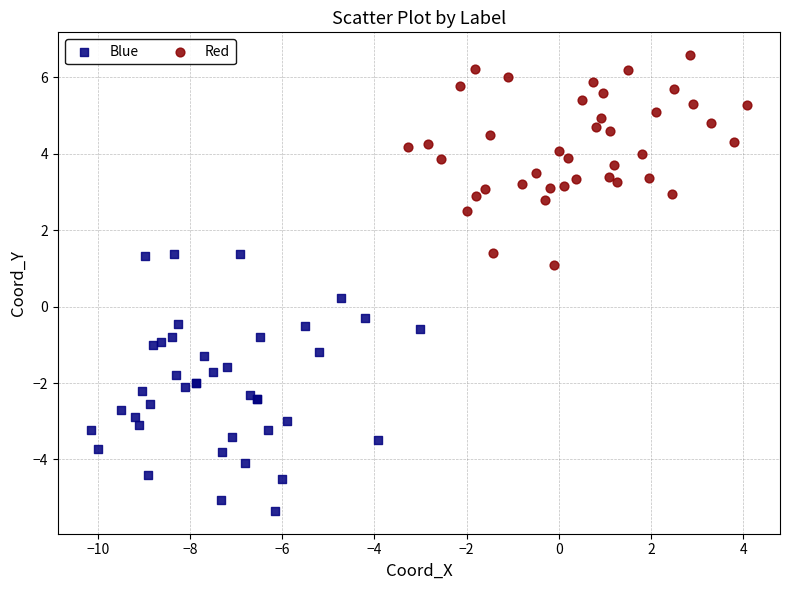

Which series reaches the maximum Y coordinate?

Red